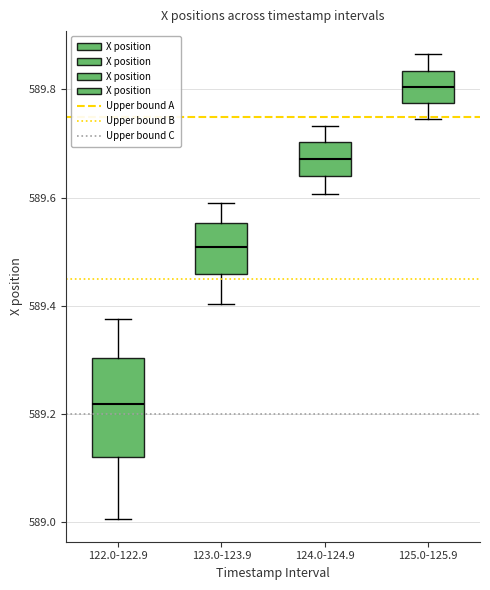

Reading left to right, read every box against the y-axis: the position of its median line, the range the box covers, and the ends of its whiskers. The values are not printed on the chart, so give them approximately, as read against the axis.

122.0-122.9: median 589.22, box 589.12 to 589.30, whiskers 589.00 to 589.38
123.0-123.9: median 589.50, box 589.46 to 589.56, whiskers 589.40 to 589.60
124.0-124.9: median 589.68, box 589.64 to 589.70, whiskers 589.60 to 589.74
125.0-125.9: median 589.80, box 589.78 to 589.84, whiskers 589.74 to 589.86